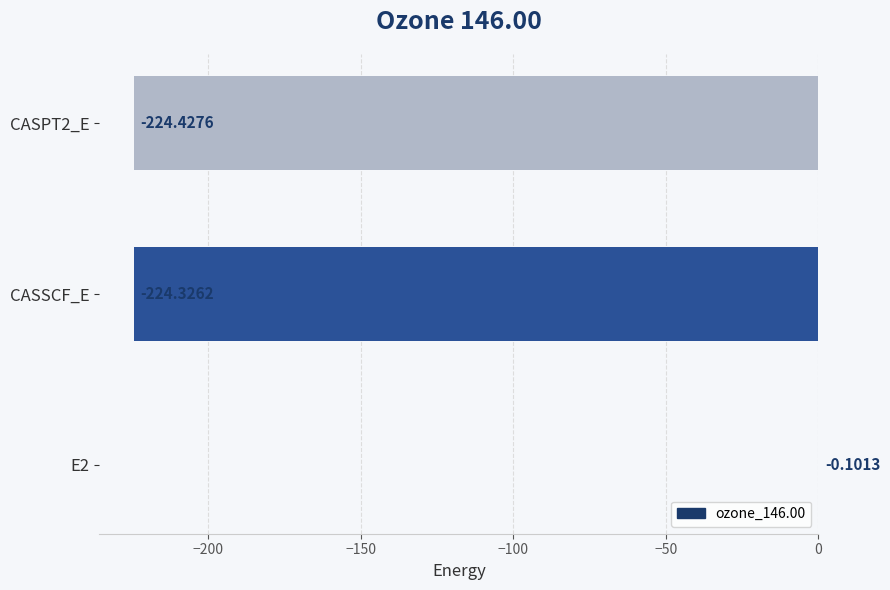

What is the change in value from E2 to CASSCF_E?

-224.2